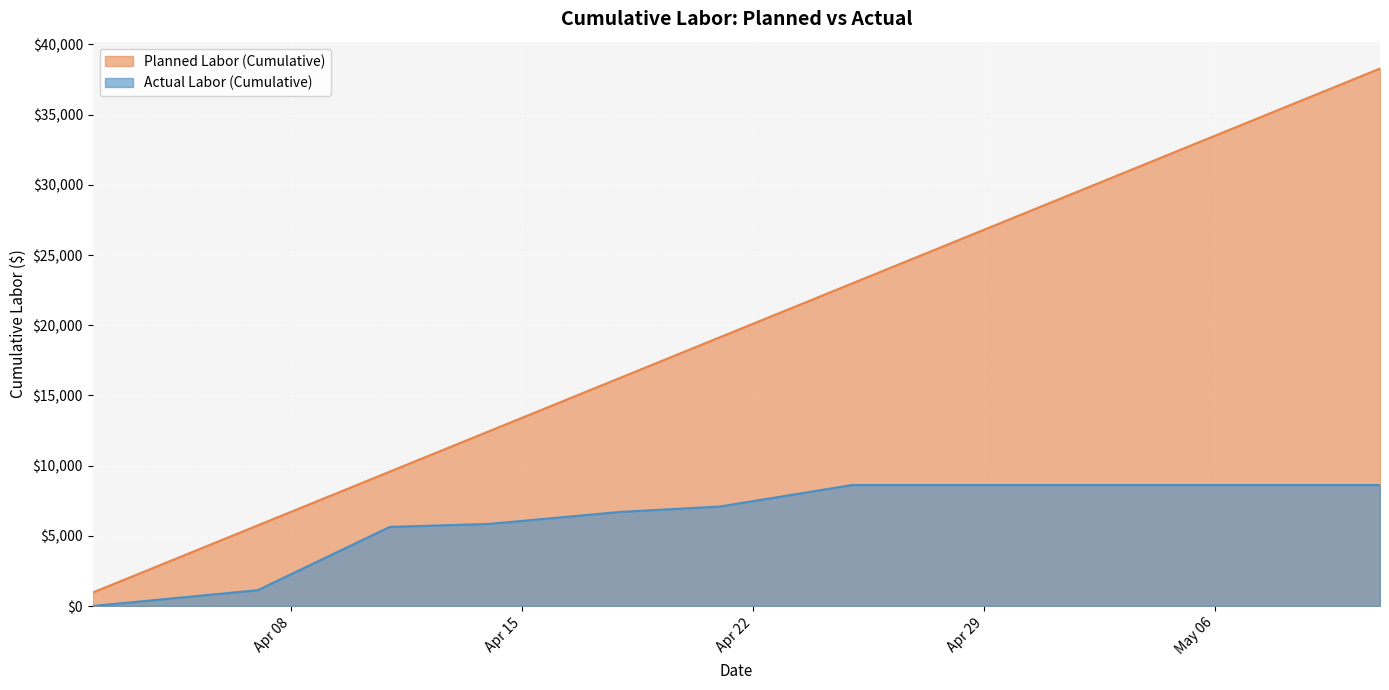

Rank the series by their maximum value, from lowest to highest.

Actual Labor (Cumulative), Planned Labor (Cumulative)